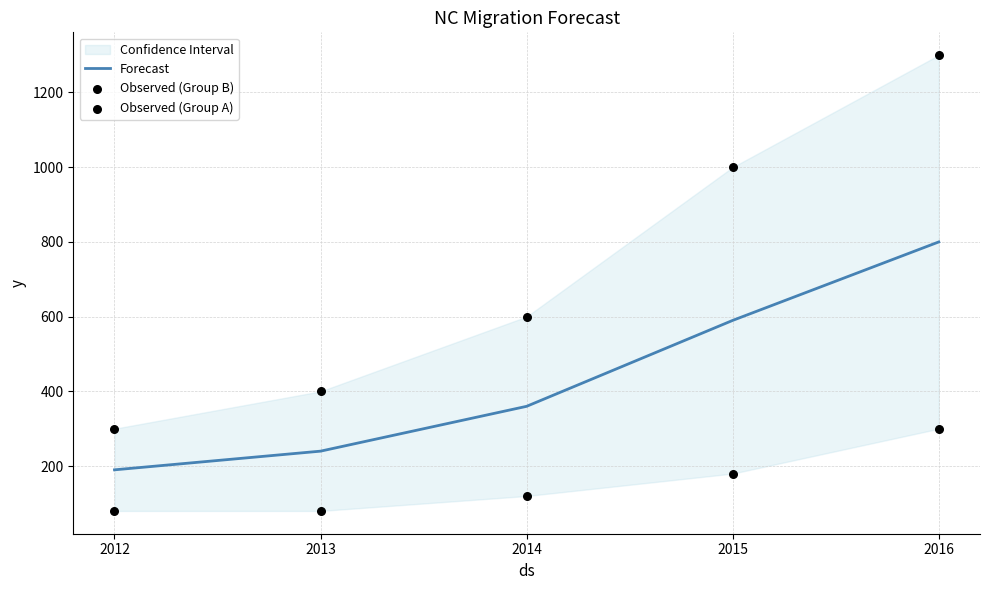

Which series has the largest total across all categories?

Observed (Group A)